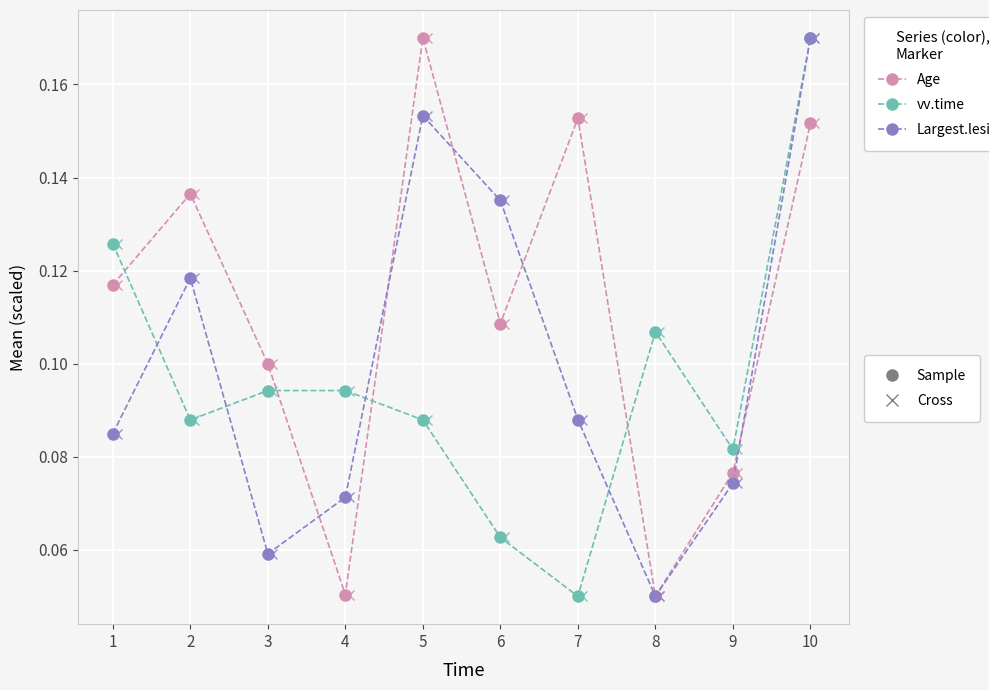

At which category is the sum across all series the highest?

10